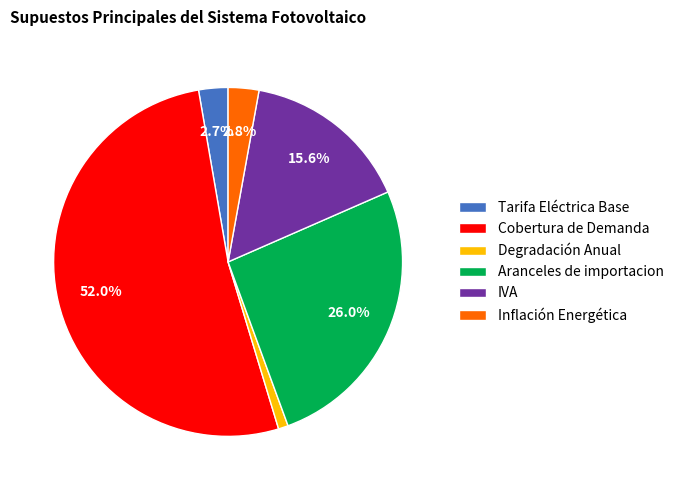

Is Cobertura de Demanda the majority of the pie?

Yes